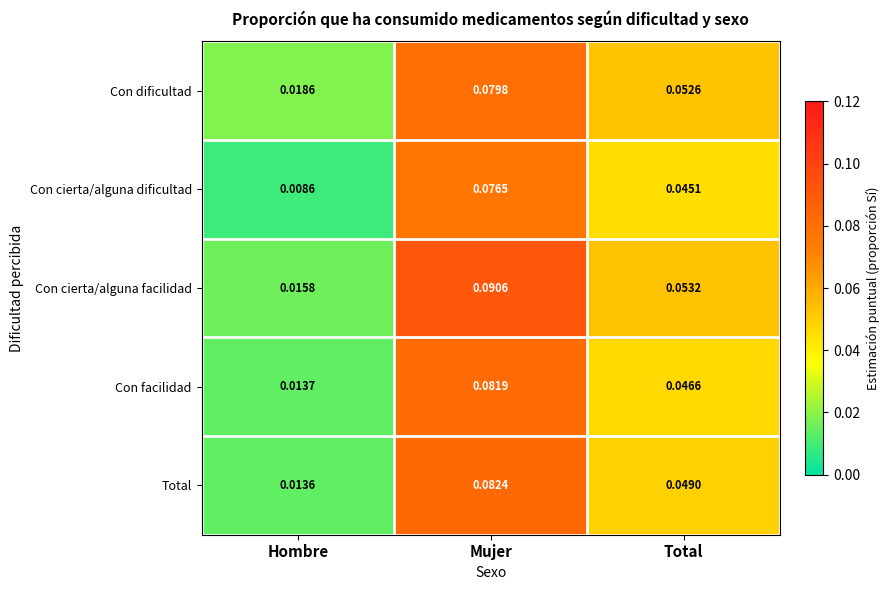

List the series in order of their peak value, highest first.

Con cierta/alguna facilidad, Total, Con facilidad, Con dificultad, Con cierta/alguna dificultad